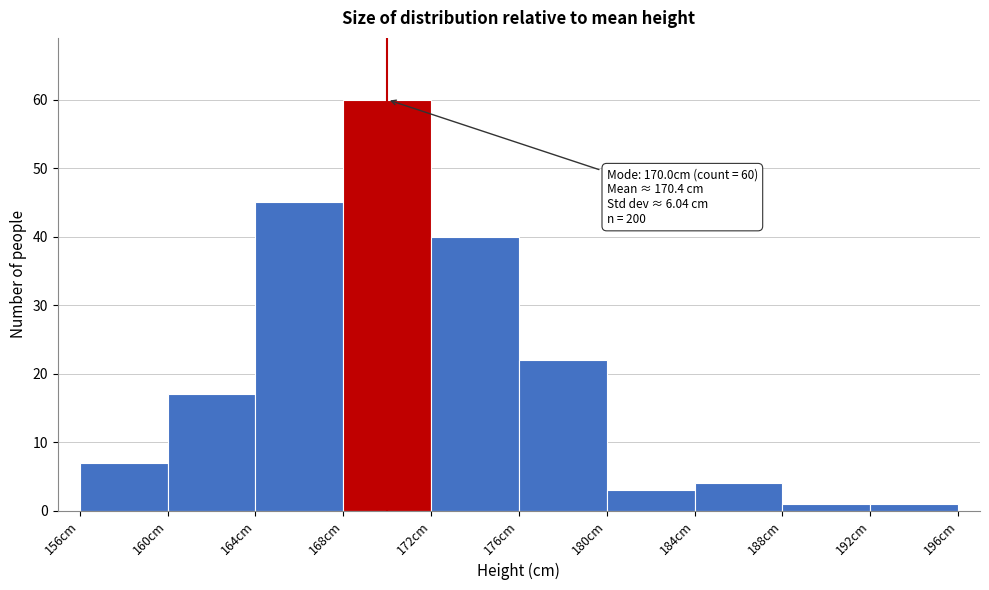

Which range on the x-axis has the tallest bar?

168 to 172